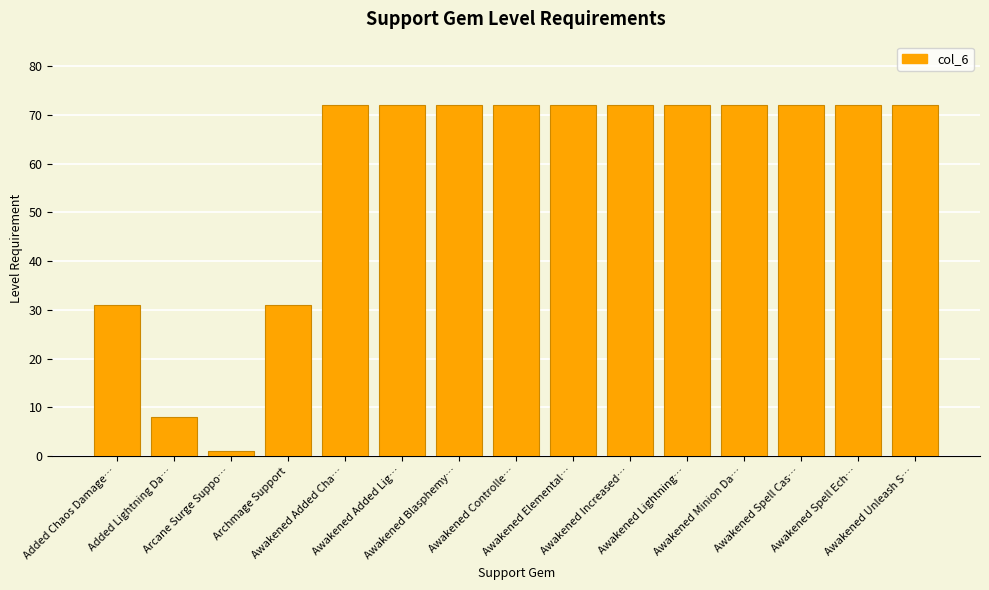

What is the value of the 5th bar from the left?

72